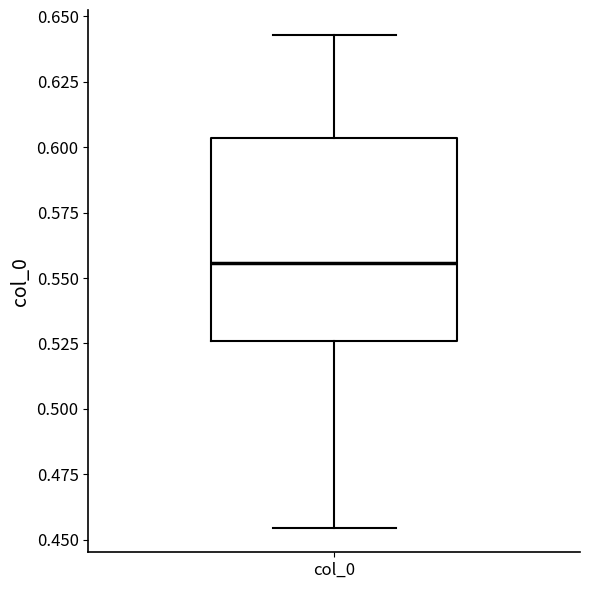

Read this box plot against the y-axis: the position of the median line, the range covered by the box, and the ends of both whiskers. The values are not printed on the chart, so give them approximately, as read against the axis.

median 0.555, box 0.525 to 0.605, whiskers 0.455 to 0.645